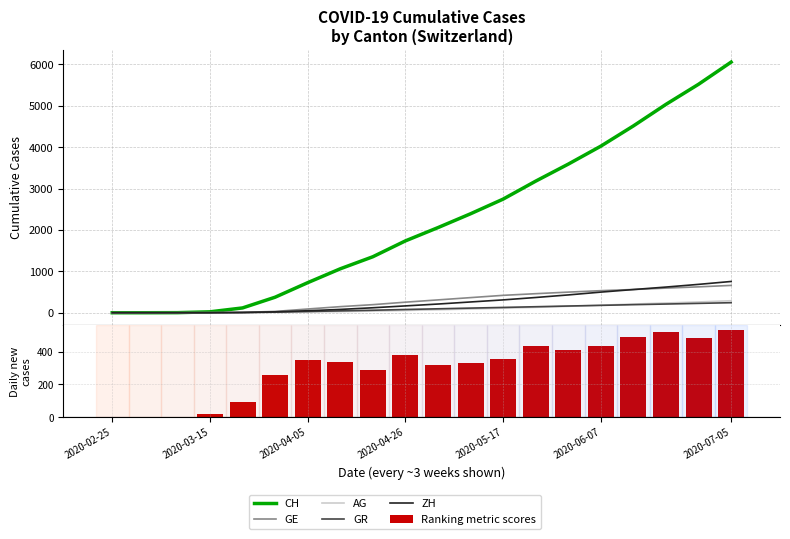

At which category is the sum across all series the highest?

2020-07-05